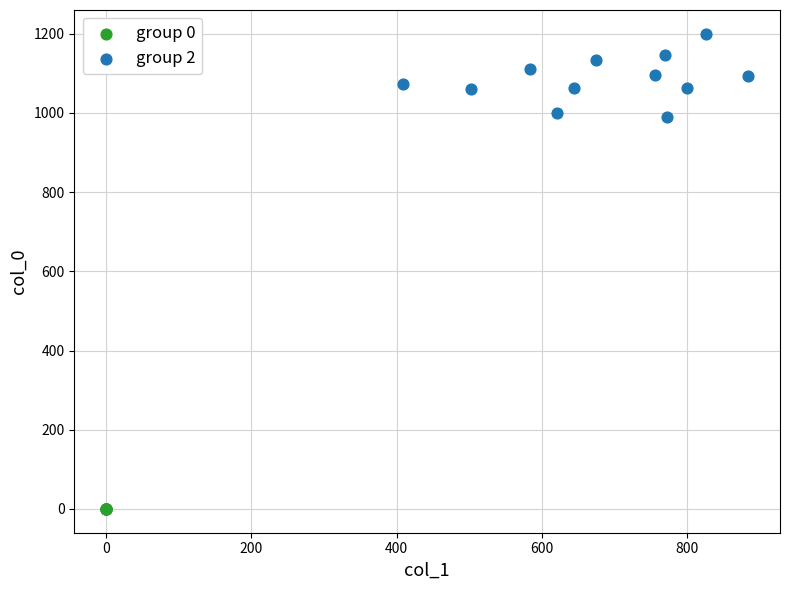

Which series contains the highest Y value?

group 2